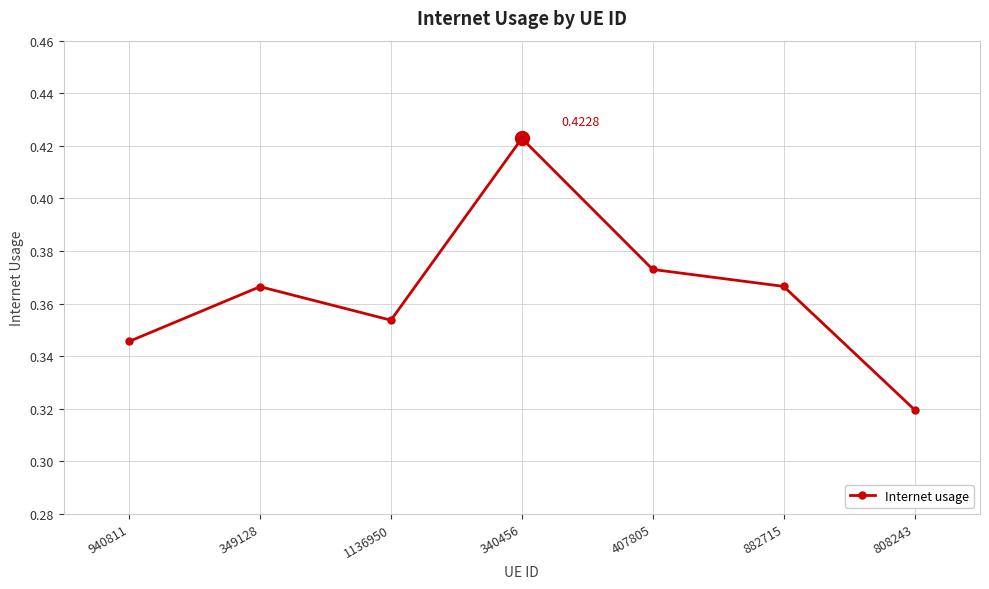

Is it true that the value at 349128 is 0.2?

False